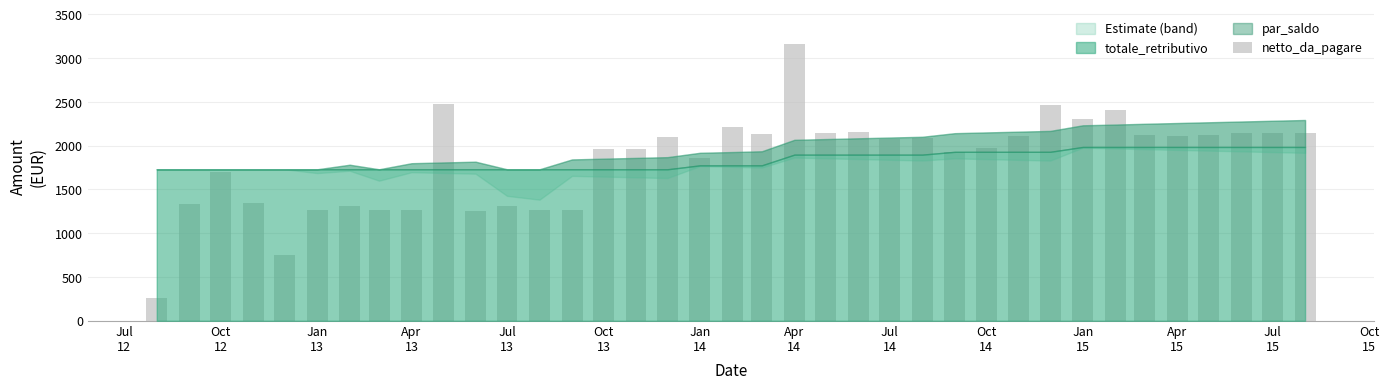

What is the difference between the maximum and minimum values?

2903